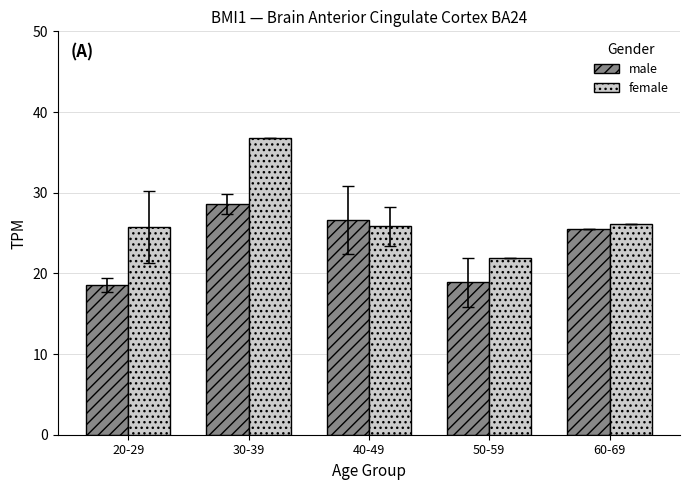

What is the difference between the maximum and minimum values in the female series?

14.9